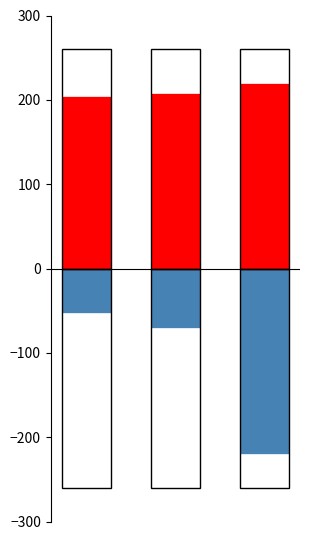

What is the average value of the Precio $/Kg series?

210.8